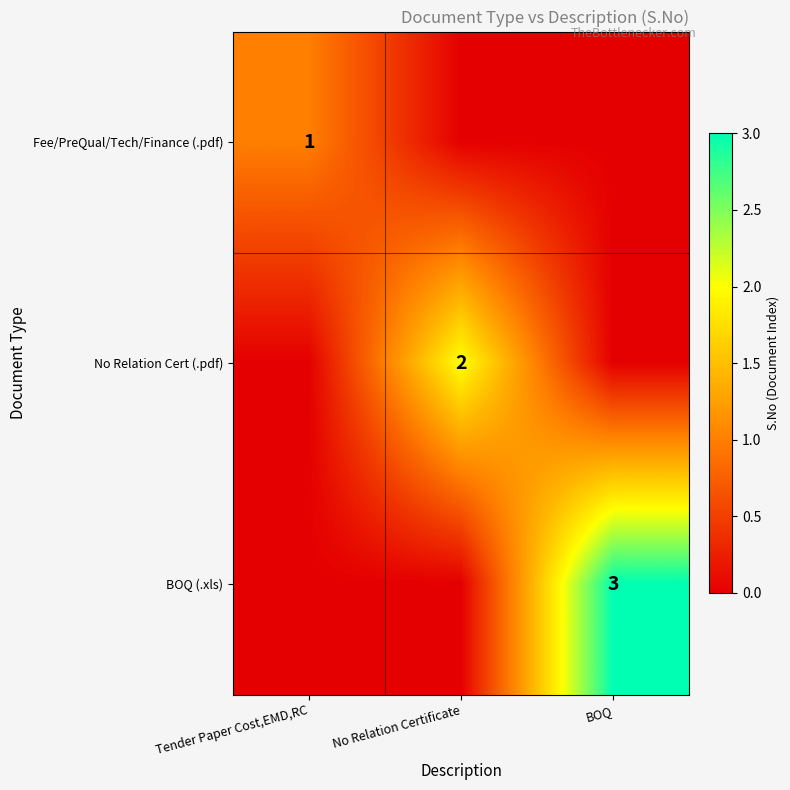

The BOQ (.xls) series shows 3 at BOQ. True or false?

True